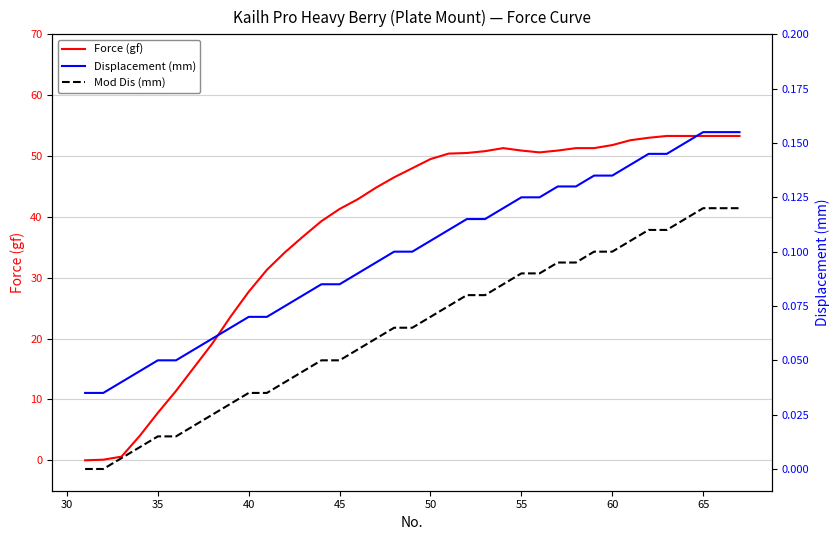

Rank the series by their maximum value, from highest to lowest.

Force (gf), Displacement (mm), Mod Dis (mm)